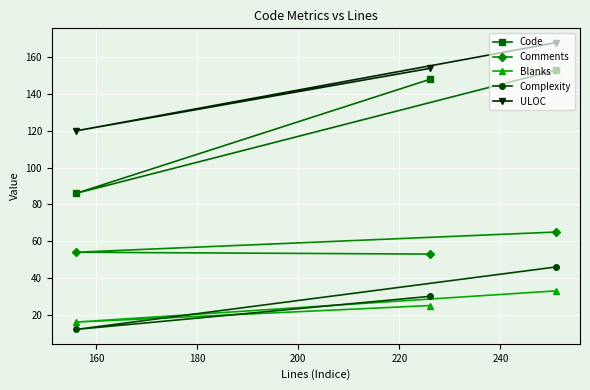

What is the difference between the maximum and minimum values in the Comments series?

12